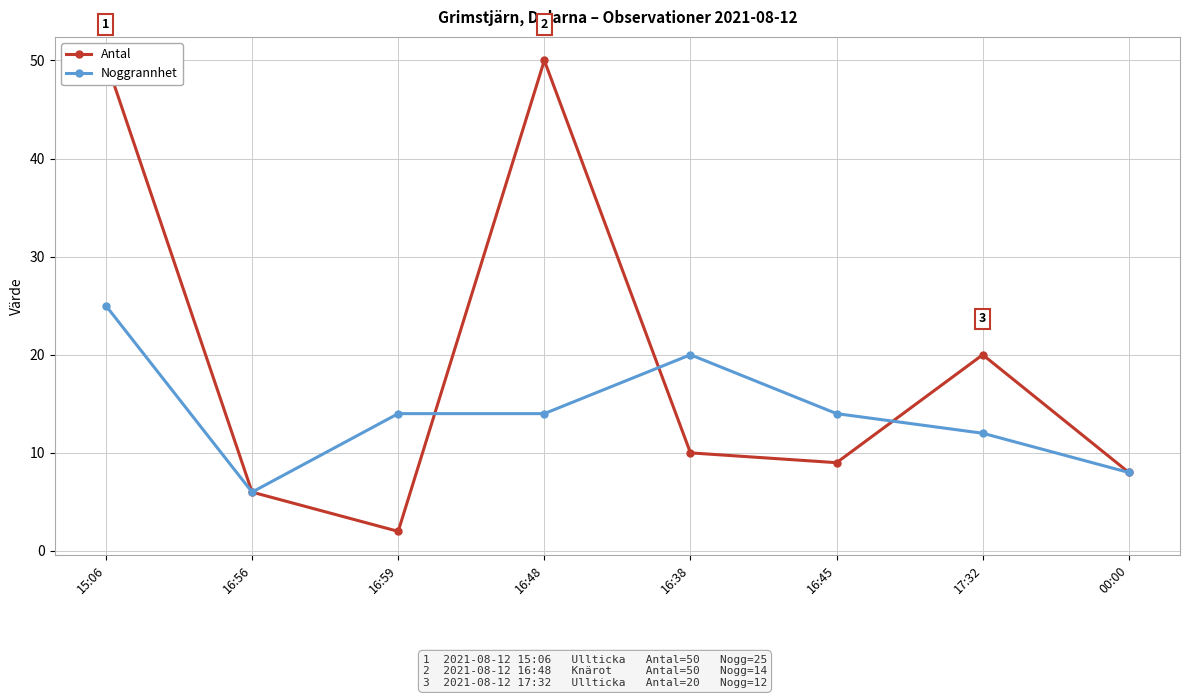

At how many categories does at least one series exceed 28?

2